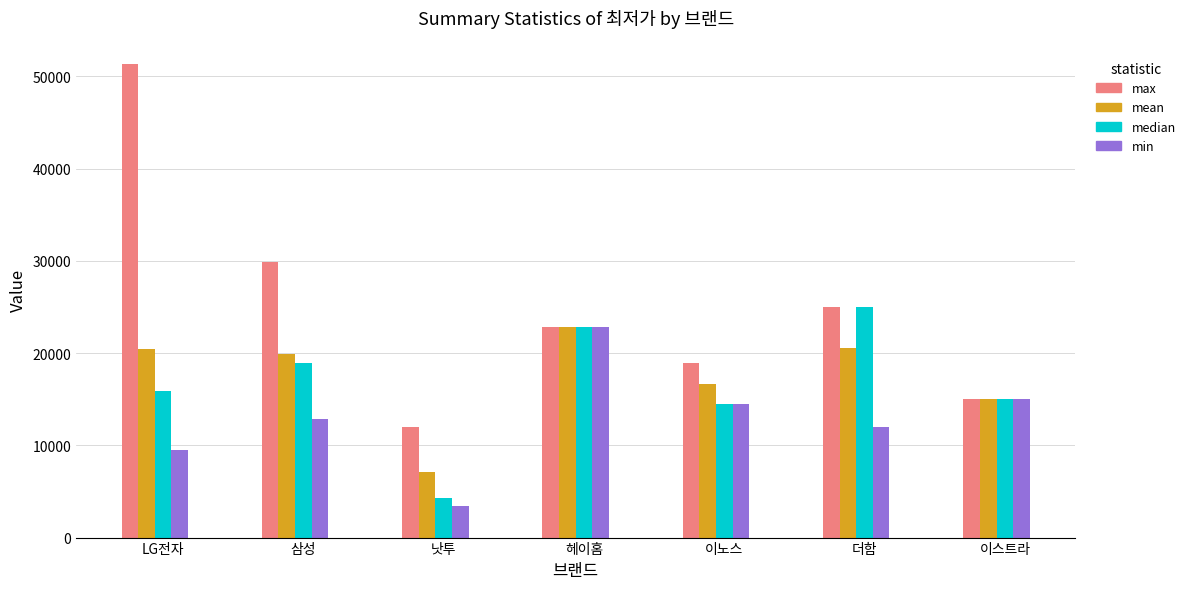

Rank the categories by max value from highest to lowest.

LG전자, 삼성, 더함, 헤이홈, 이노스, 이스트라, 낫투